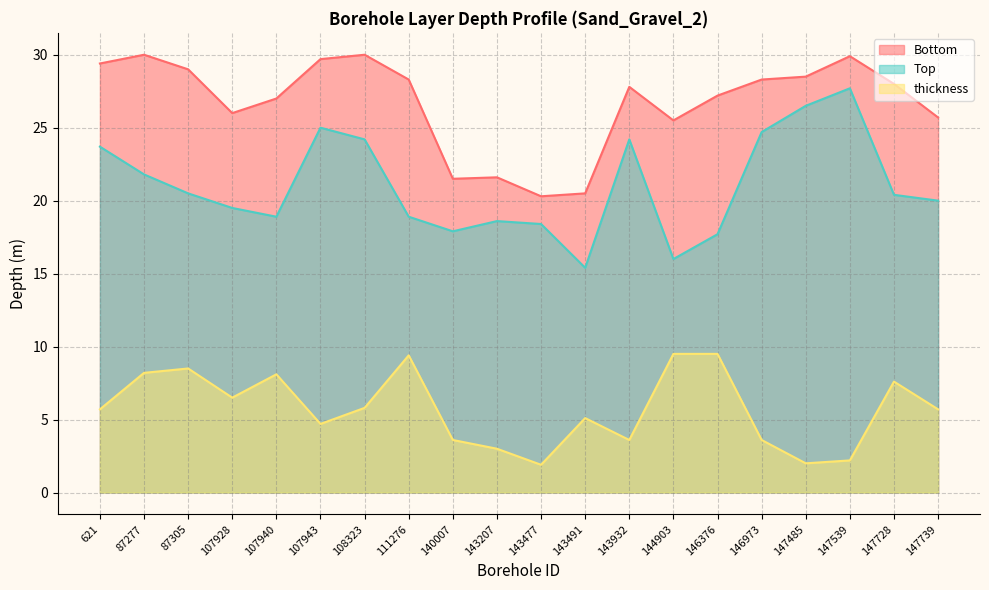

What are all the series names shown in the legend?

Bottom, Top, thickness